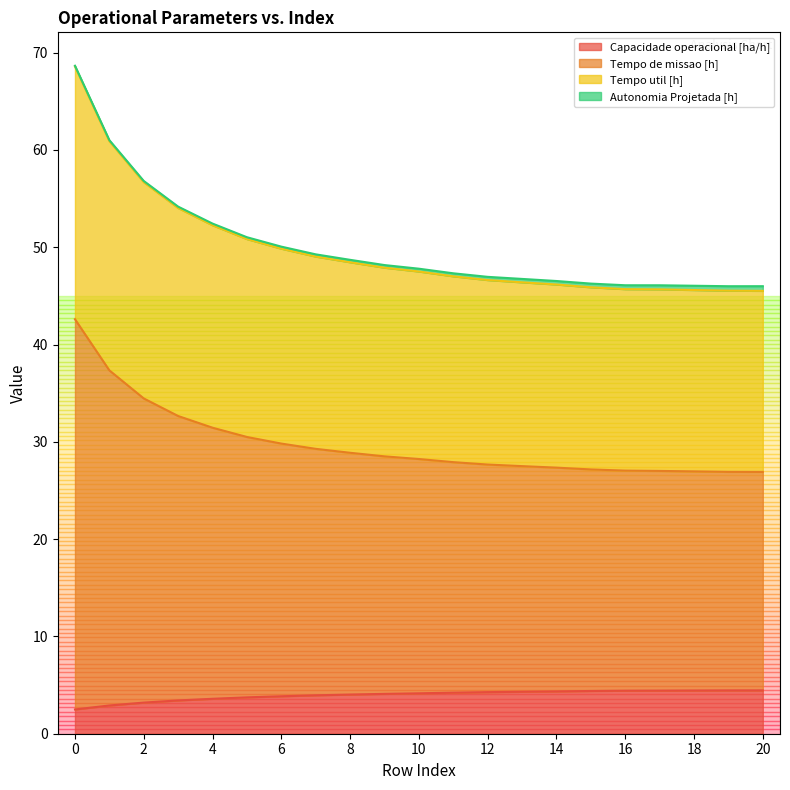

Which series has the widest spread of values?

Tempo de missao [h]